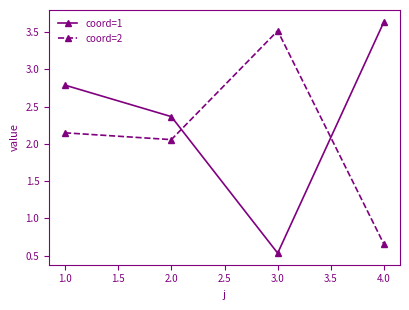

How many interior local valleys does the coord=1 series have?

1